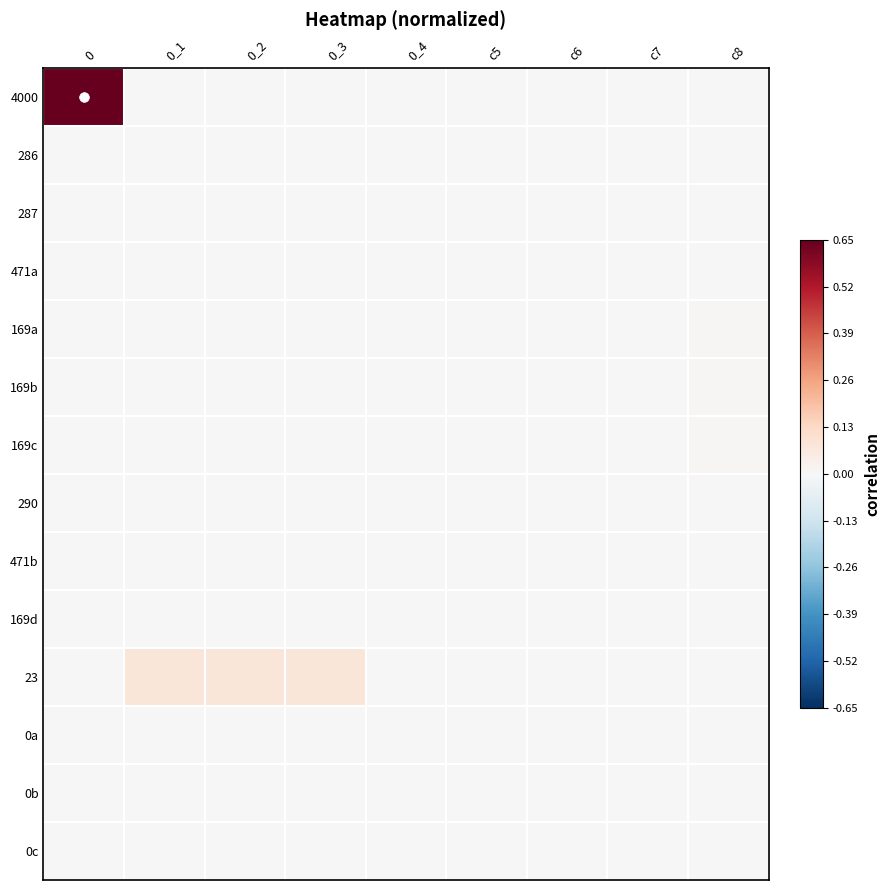

Reading right to left, list all the values displayed in this chart.

4000: c8=0.0	c7=0.0	c6=0.0	c5=0.0	0_4=0.0	0_3=0.0	0_2=0.0	0_1=0.0	0=1.0
286: c8=0.0	c7=0.0	c6=0.0	c5=0.0	0_4=0.0	0_3=0.0	0_2=0.0	0_1=0.0	0=0.0
287: c8=0.0	c7=0.0	c6=0.0	c5=0.0	0_4=0.0	0_3=0.0	0_2=0.0	0_1=0.0	0=0.0
471a: c8=0.0	c7=0.0	c6=0.0	c5=0.0	0_4=0.0	0_3=0.0	0_2=0.0	0_1=0.0	0=0.0
169a: c8=0.0	c7=0.0	c6=0.0	c5=0.0	0_4=0.0	0_3=0.0	0_2=0.0	0_1=0.0	0=0.0
169b: c8=0.0	c7=0.0	c6=0.0	c5=0.0	0_4=0.0	0_3=0.0	0_2=0.0	0_1=0.0	0=0.0
169c: c8=0.0	c7=0.0	c6=0.0	c5=0.0	0_4=0.0	0_3=0.0	0_2=0.0	0_1=0.0	0=0.0
290: c8=0.0	c7=0.0	c6=0.0	c5=0.0	0_4=0.0	0_3=0.0	0_2=0.0	0_1=0.0	0=0.0
471b: c8=0.0	c7=0.0	c6=0.0	c5=0.0	0_4=0.0	0_3=0.0	0_2=0.0	0_1=0.0	0=0.0
169d: c8=0.0	c7=0.0	c6=0.0	c5=0.0	0_4=0.0	0_3=0.0	0_2=0.0	0_1=0.0	0=0.0
23: c8=0.0	c7=0.0	c6=0.0	c5=0.0	0_4=0.0	0_3=0.1	0_2=0.1	0_1=0.1	0=0.0
0a: c8=0.0	c7=0.0	c6=0.0	c5=0.0	0_4=0.0	0_3=0.0	0_2=0.0	0_1=0.0	0=0.0
0b: c8=0.0	c7=0.0	c6=0.0	c5=0.0	0_4=0.0	0_3=0.0	0_2=0.0	0_1=0.0	0=0.0
0c: c8=0.0	c7=0.0	c6=0.0	c5=0.0	0_4=0.0	0_3=0.0	0_2=0.0	0_1=0.0	0=0.0